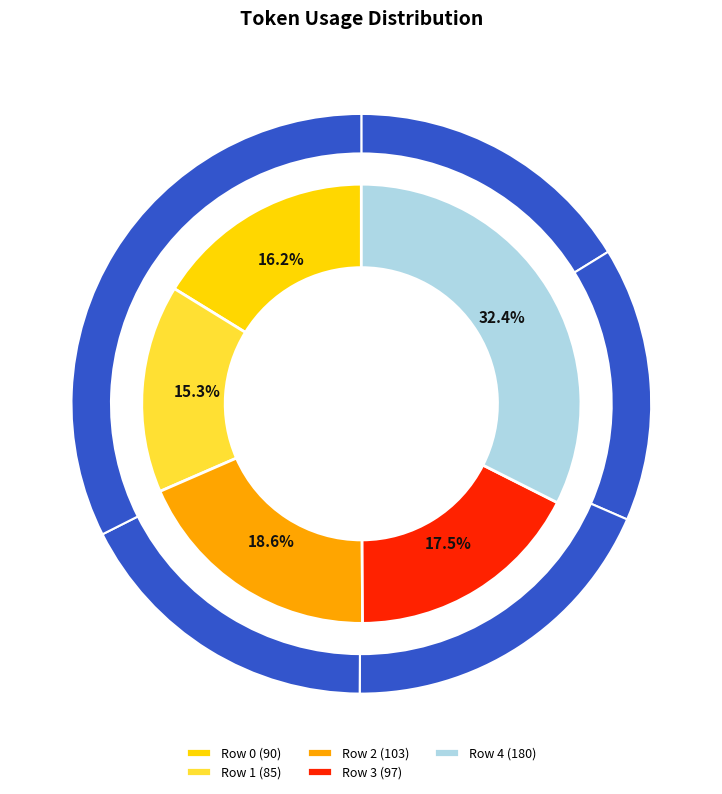

What is the change in value from Row 3 to Row 4?

+83